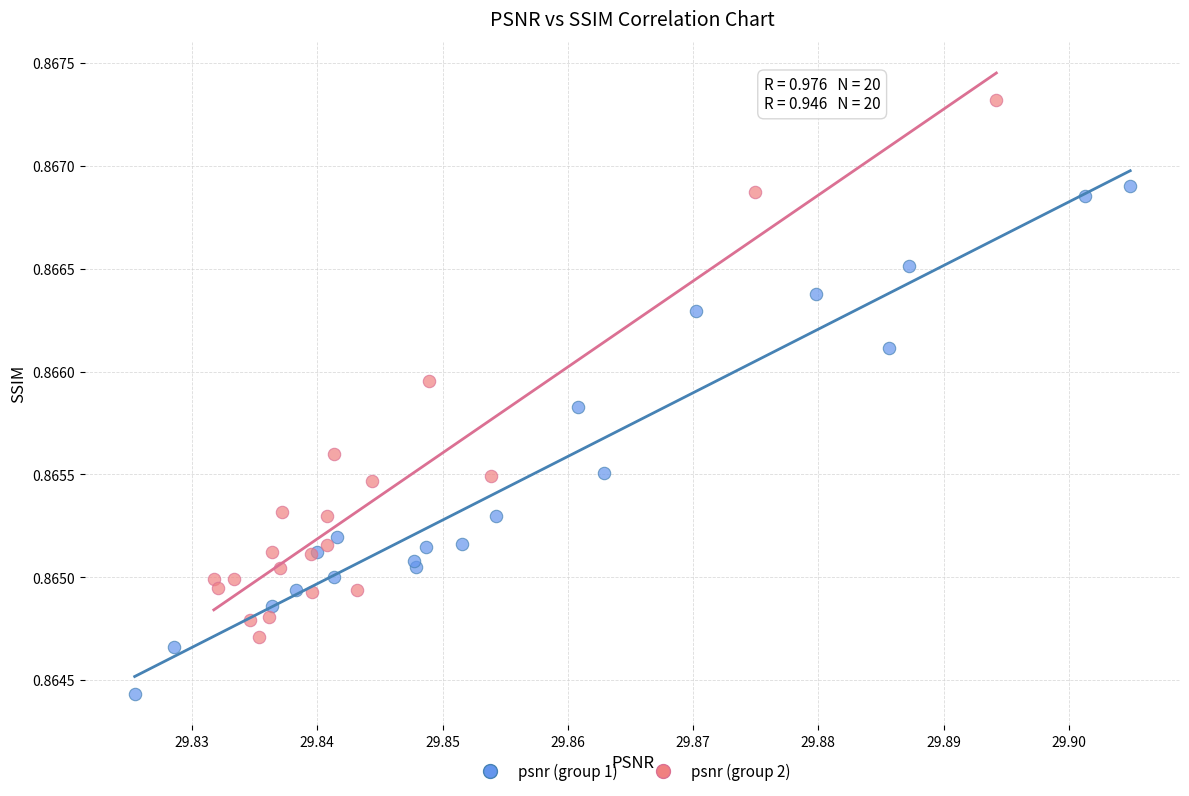

Which series reaches the maximum Y coordinate?

psnr (group 2)